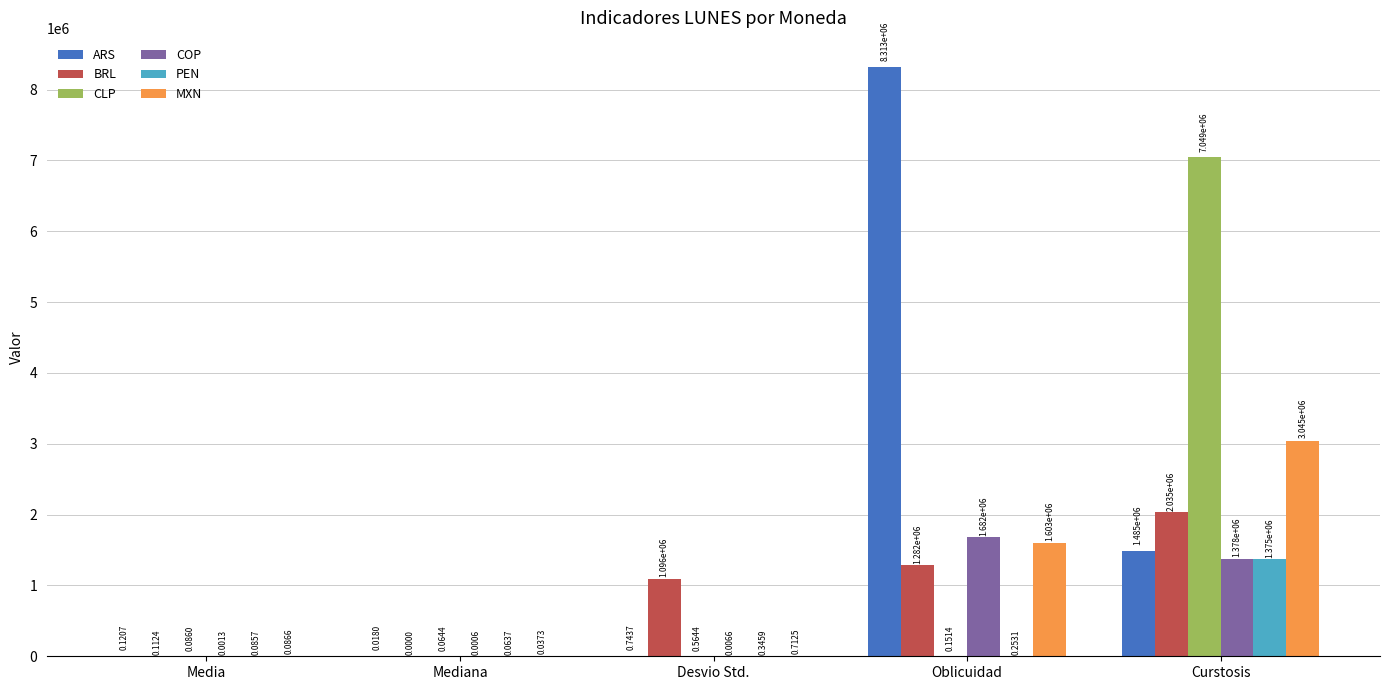

Which series changed the most between Media and Oblicuidad?

ARS